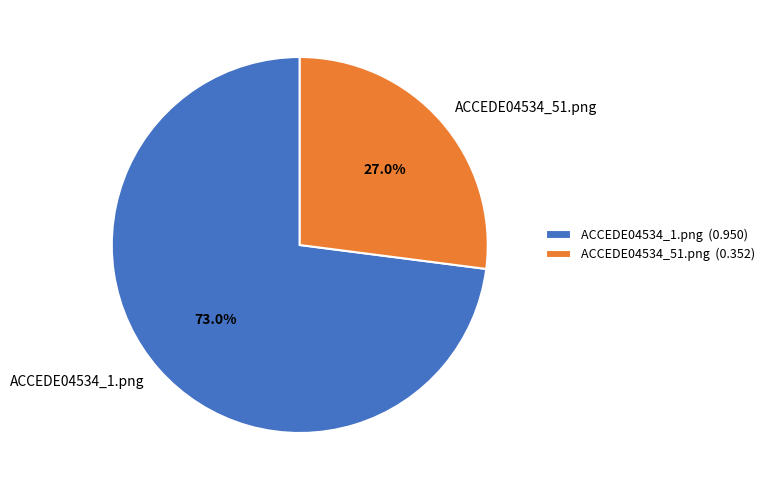

What portion of the pie excludes ACCEDE04534_1.png?

27.0%